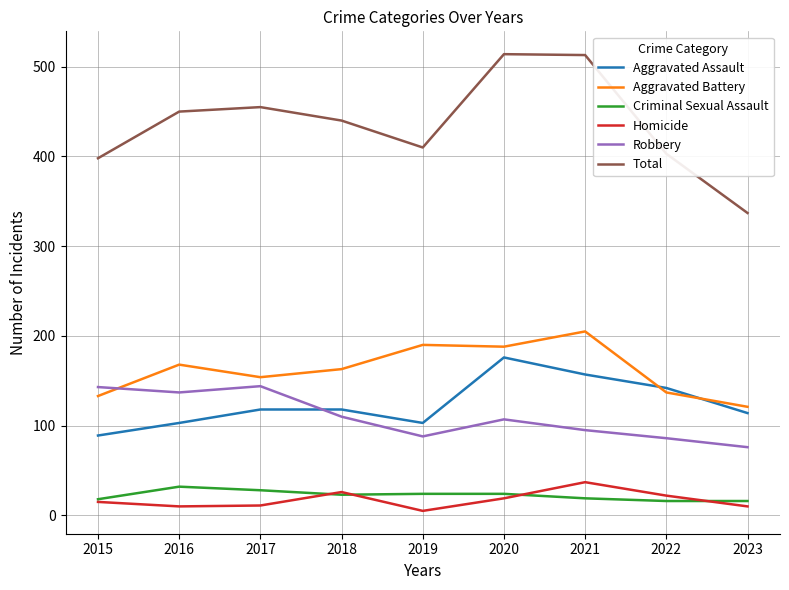

How many lines are shown in the chart?

6